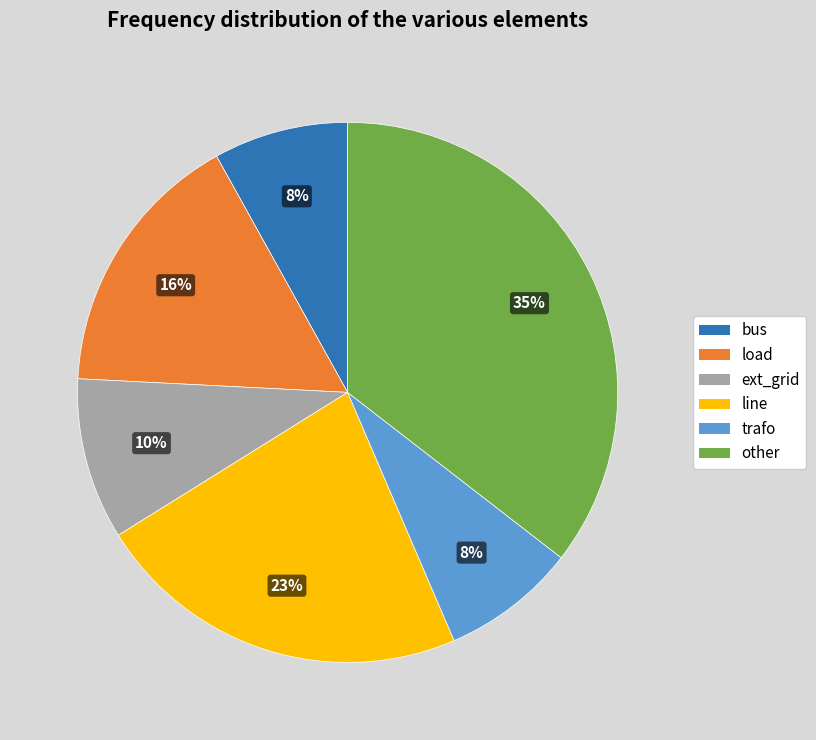

Combined, do other and bus account for over 50%?

No